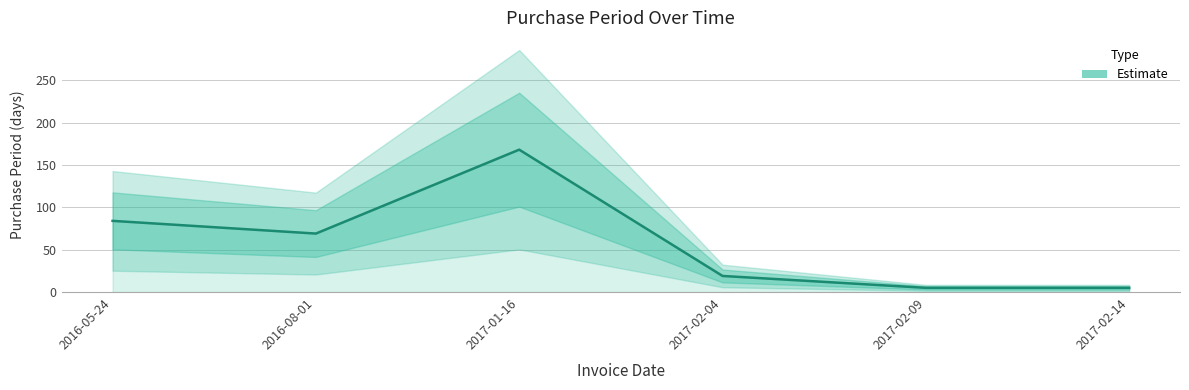

What is the sum of the values at 2017-01-16 and 2017-02-09?

173